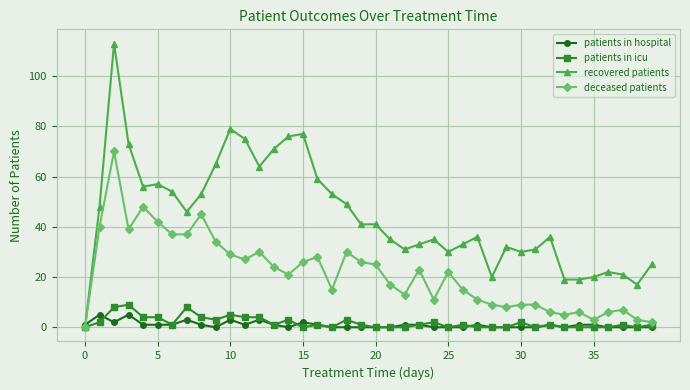

Which series has the largest range (max minus min)?

recovered patients